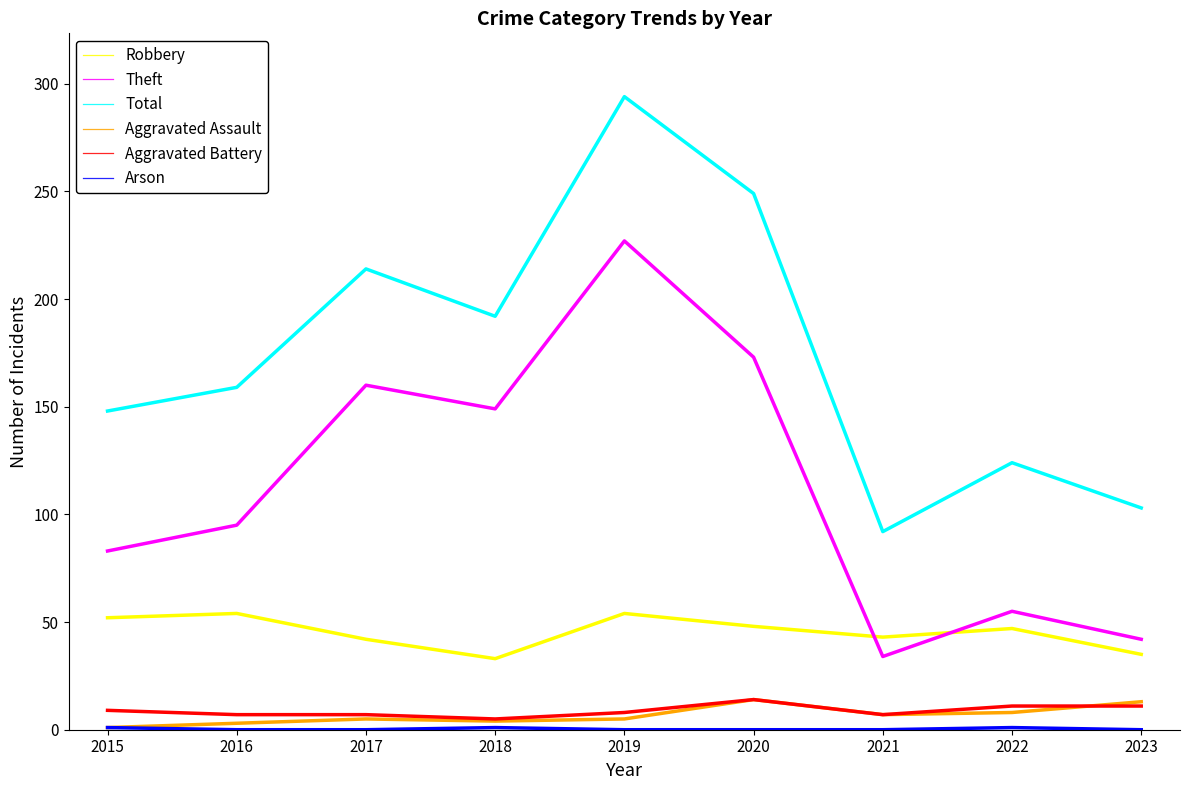

Which series changed the most between 2015 and 2018?

Theft